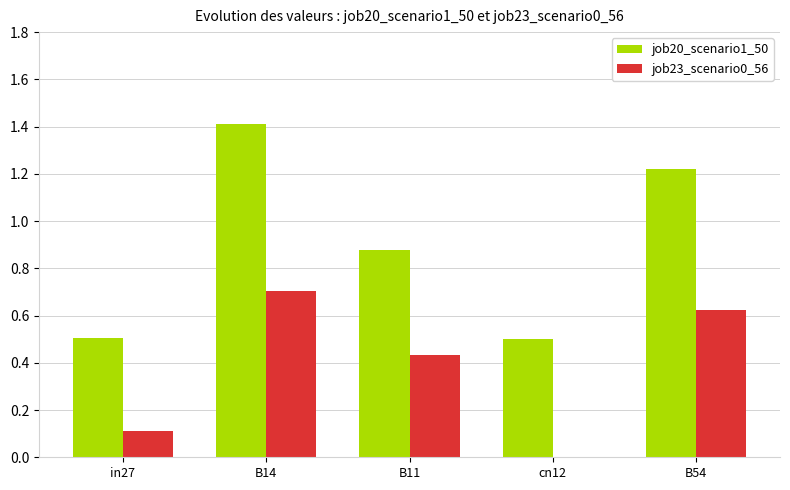

What is the total value across all series at cn12?

0.5